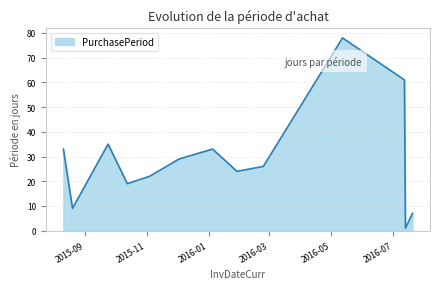

What is the greatest value displayed?

78